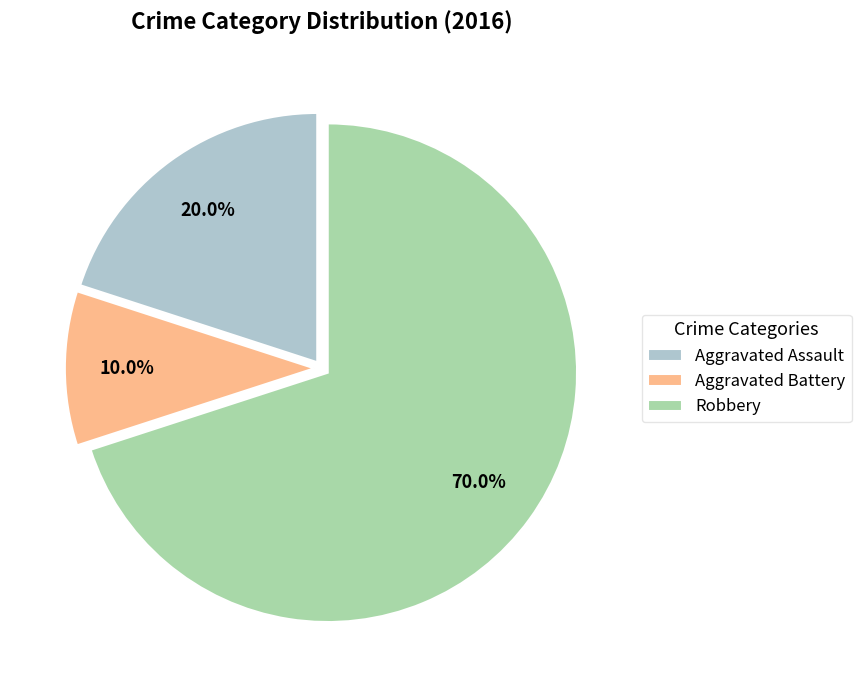

Count the number of slices in the pie.

3